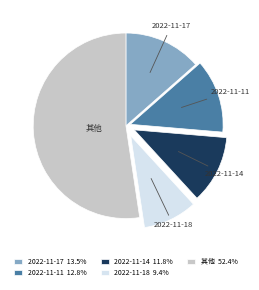

Approximately how many times larger is the value at 2022-11-18 9.4% compared to 2022-11-14 11.8%?

0.8